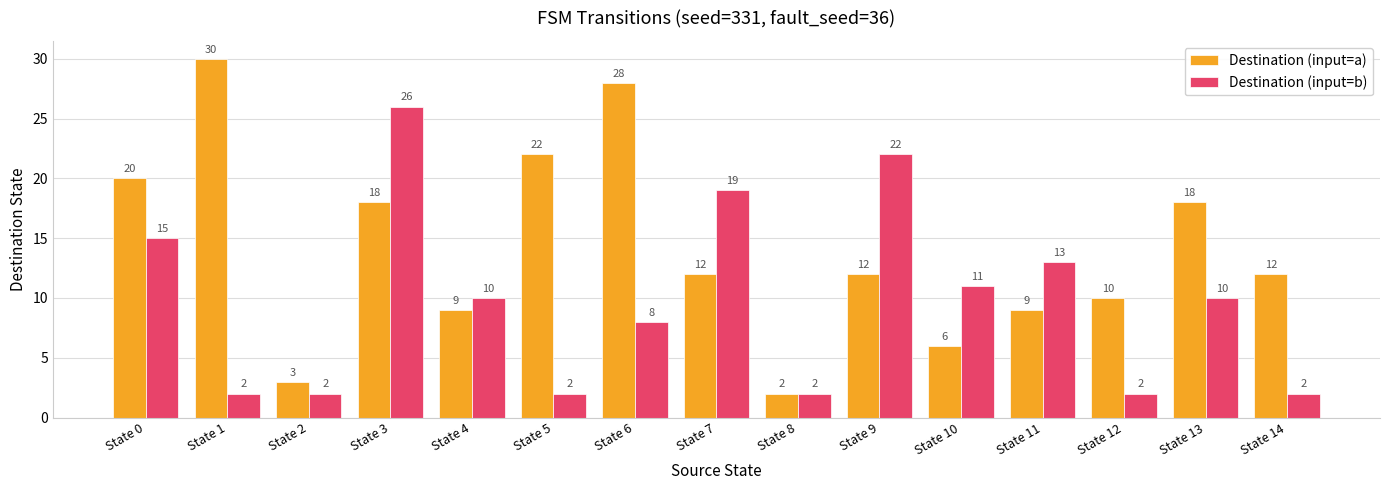

At State 9, list the series in order from largest to smallest.

Destination (input=b), Destination (input=a)